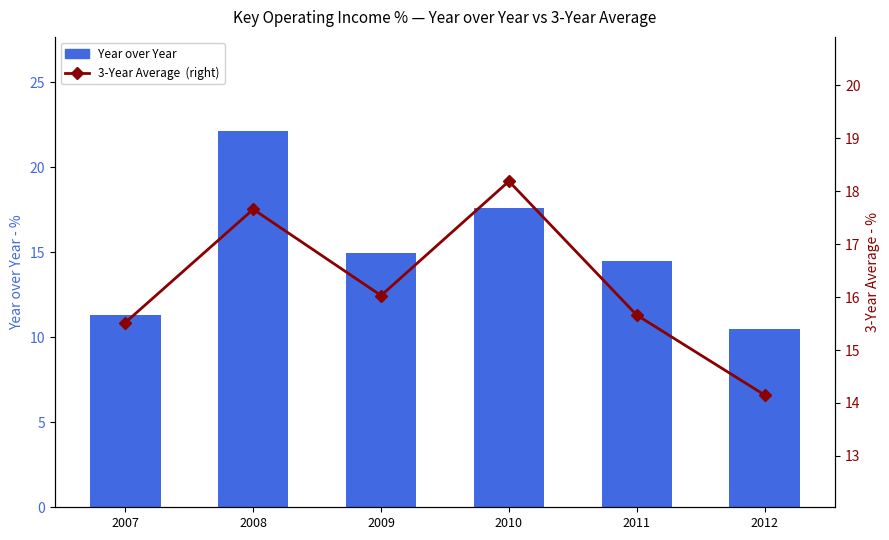

Is it true that 3-Year Average equals 17.7 at 2008?

True